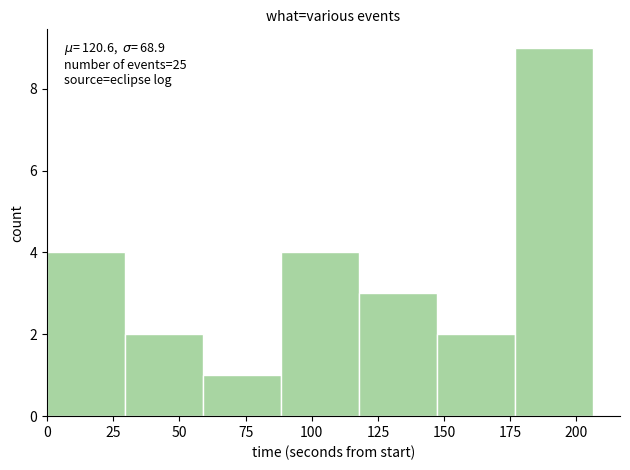

Over which range of the x-axis is the bar tallest?

175 to 205